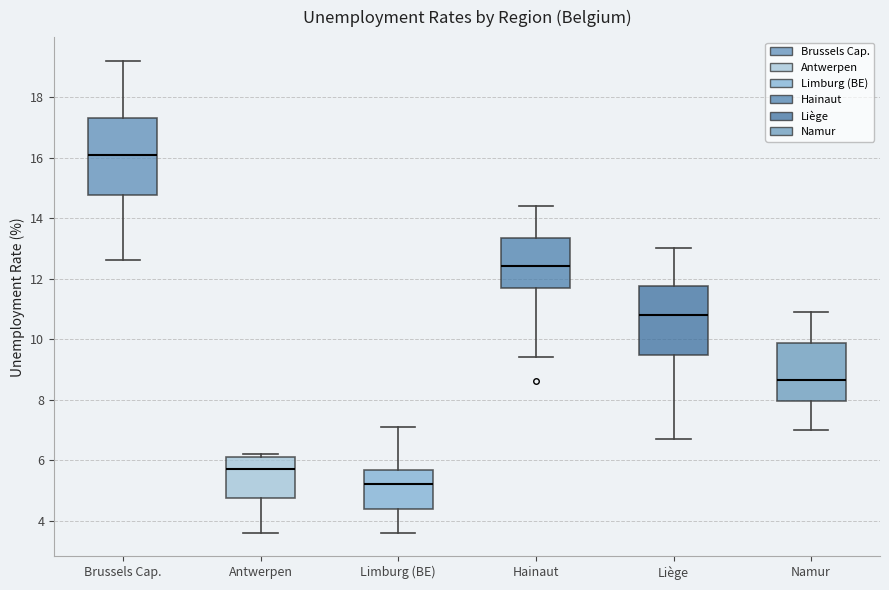

Comparing the boxes themselves (not the whiskers), which one is the tallest?

Brussels Cap.